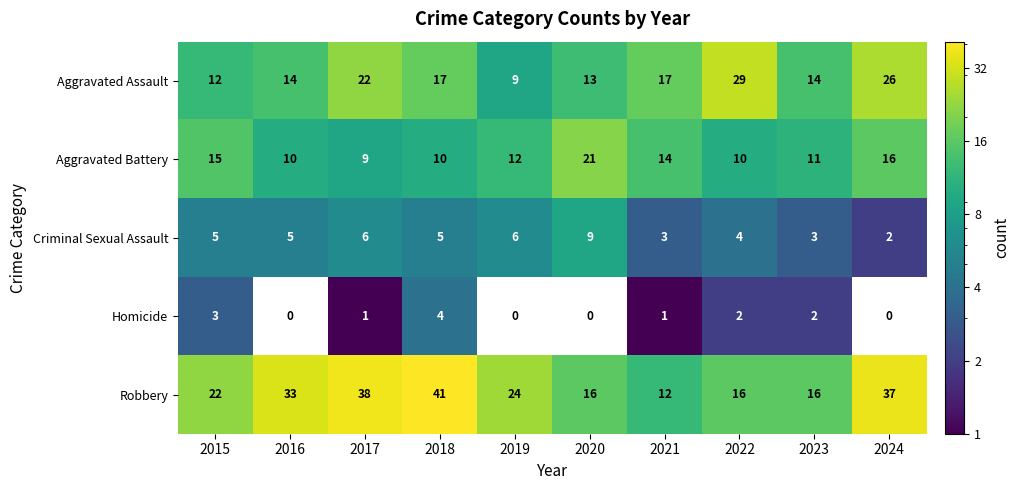

Count the number of data series in this chart.

5